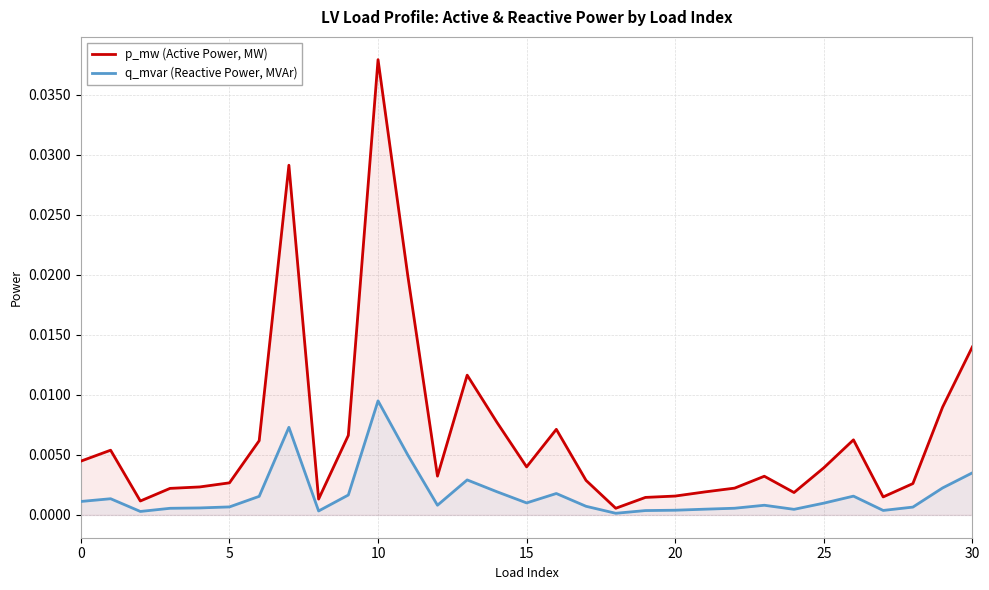

True or false: p_mw (Active Power, MW) and q_mvar (Reactive Power, MVAr) cross at least once.

False